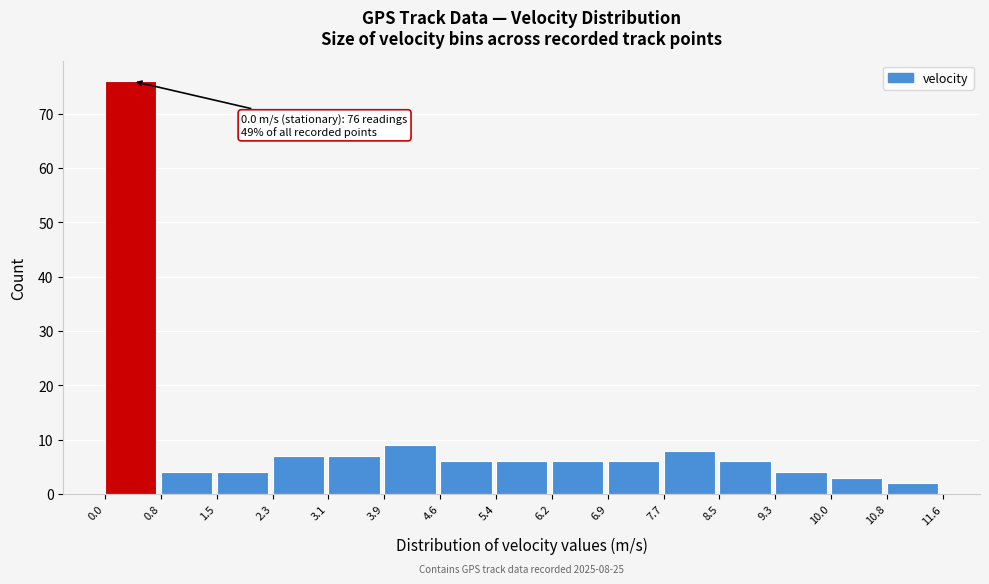

Which range on the x-axis has the tallest bar?

0.0 to 0.8